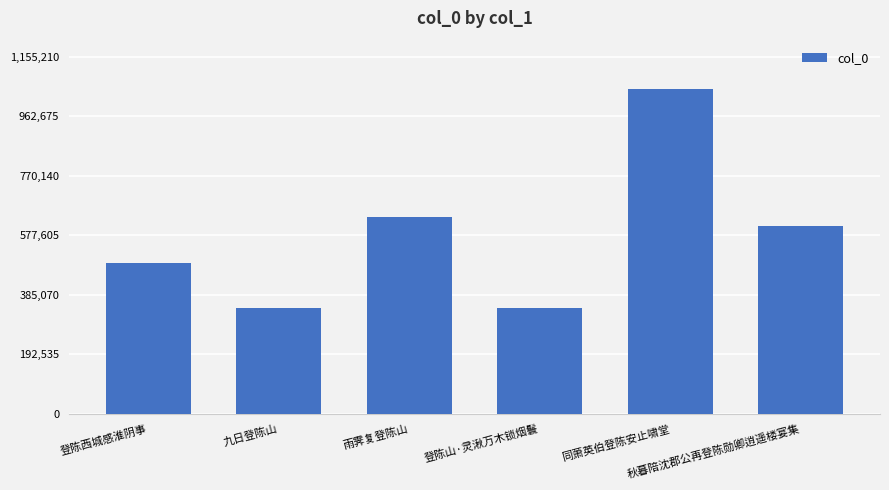

What value does the data have at 同萧英伯登陈安止啸堂, to the nearest 100?

1050200